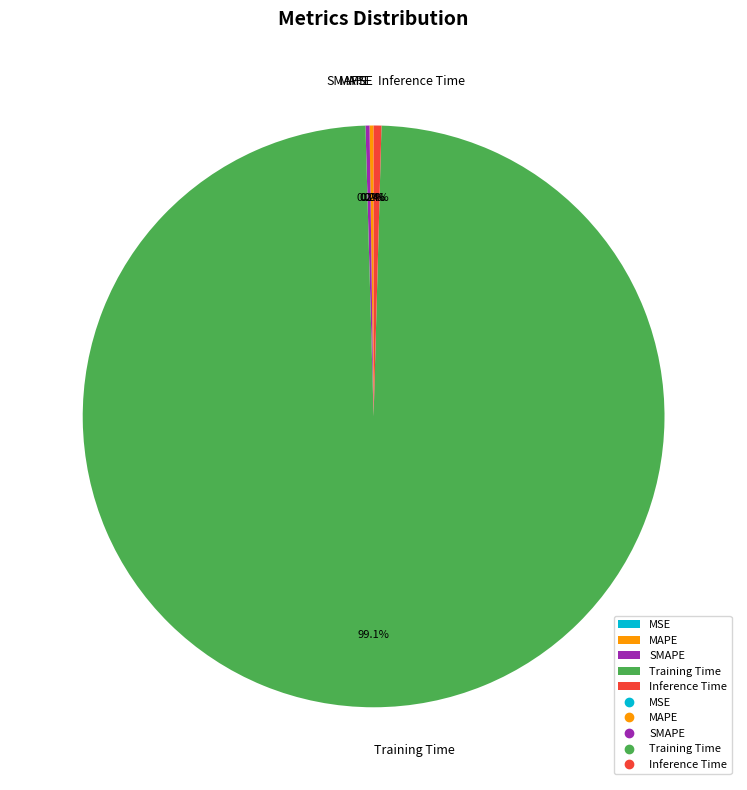

Does Training Time account for over 50% of the chart?

Yes